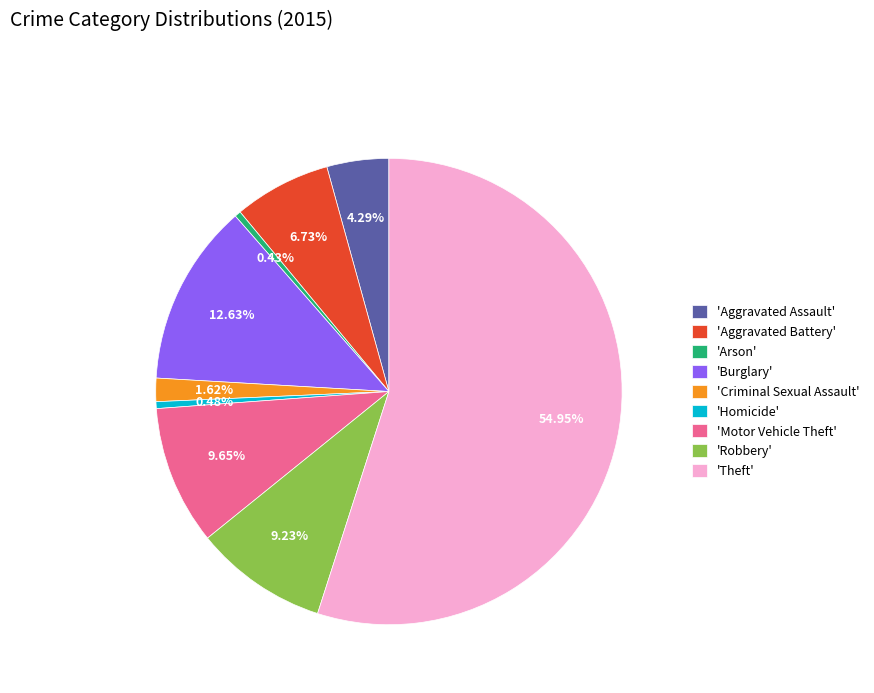

Which category has the biggest portion of the pie?

'Theft'